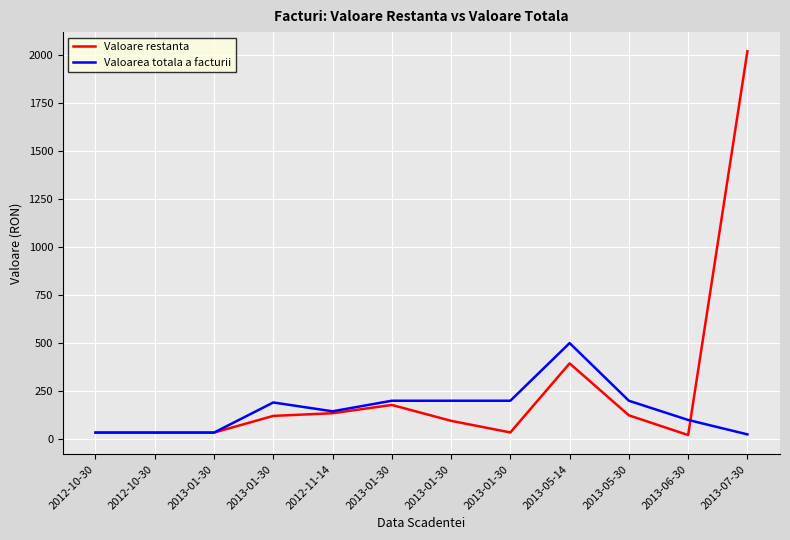

What is the difference between the maximum and second lowest values in the Valoarea totala a facturii series?

465.7